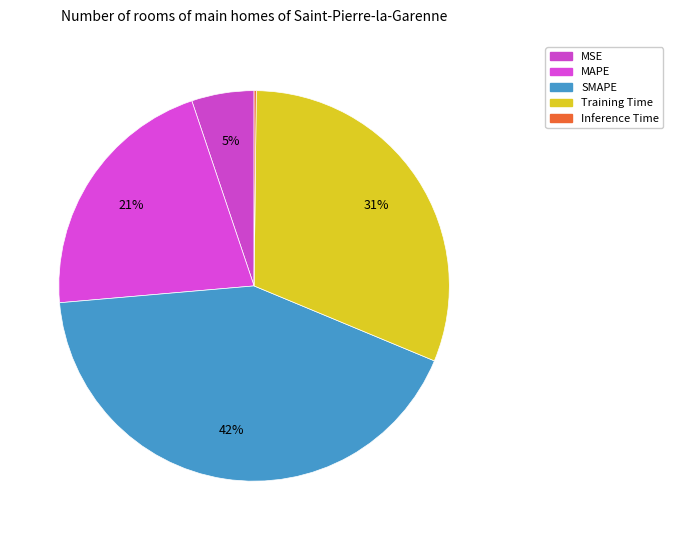

Count the number of slices in the pie.

5